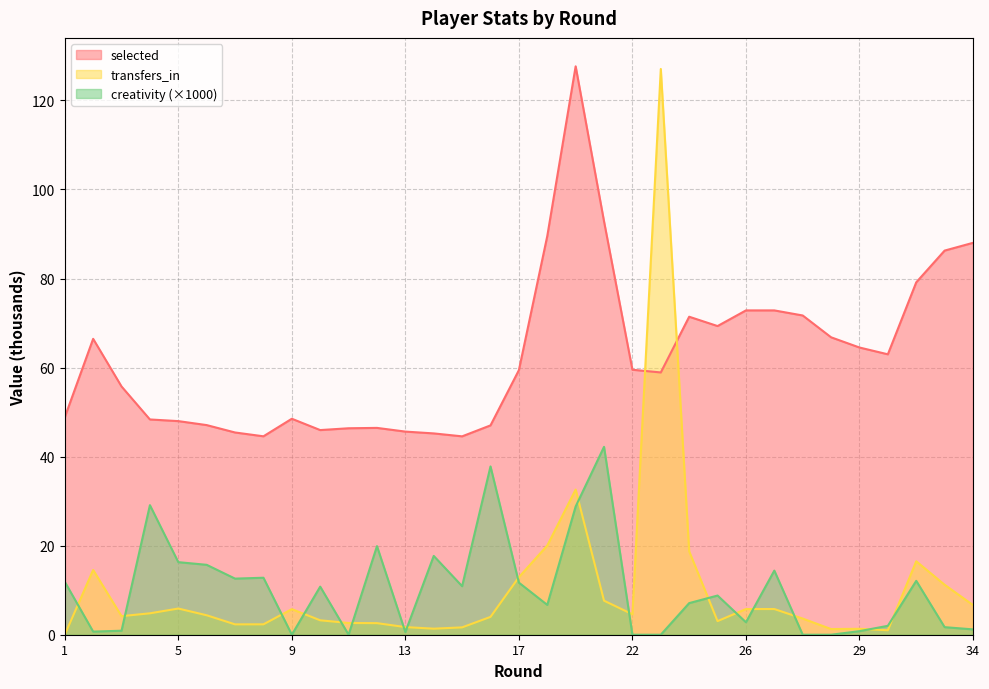

Which series has the widest spread of values?

transfers_in